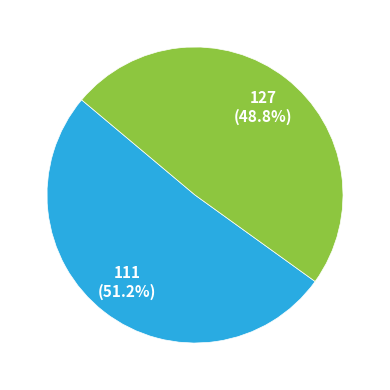

To the nearest percent, what is the difference between the largest and smallest slice percentages?

2%